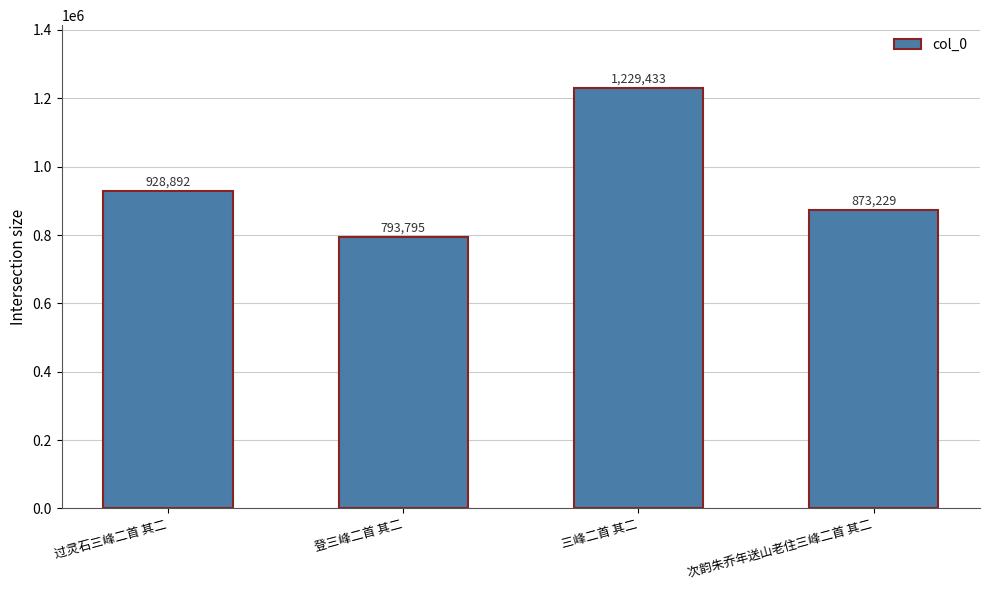

Rank the categories by value from lowest to highest.

登三峰二首 其二, 次韵朱乔年送山老住三峰二首 其二, 过灵石三峰二首 其二, 三峰二首 其二